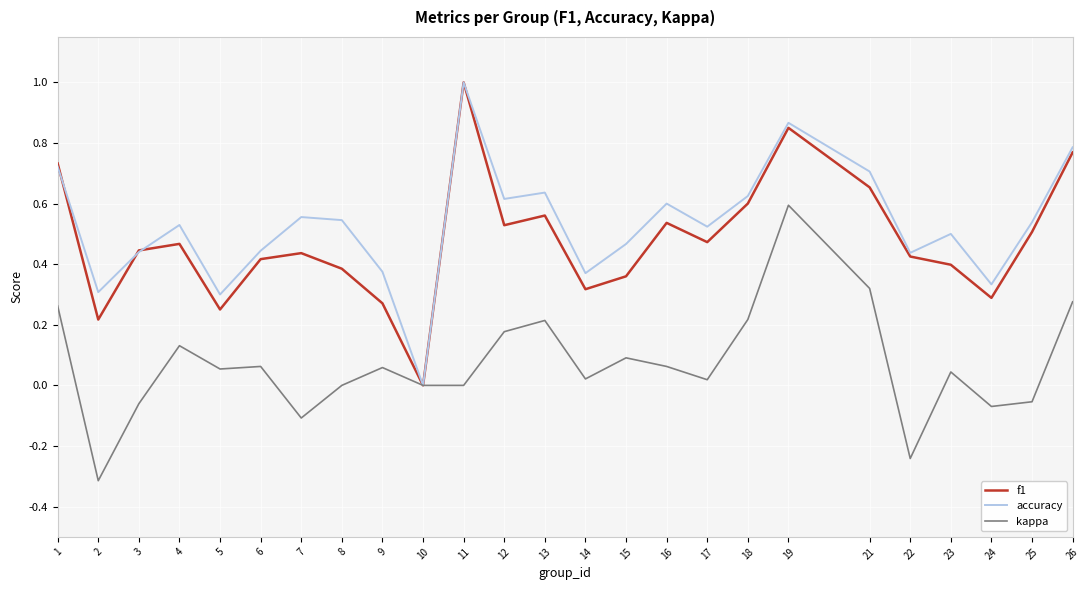

At which category does f1 reach its first local peak?

4